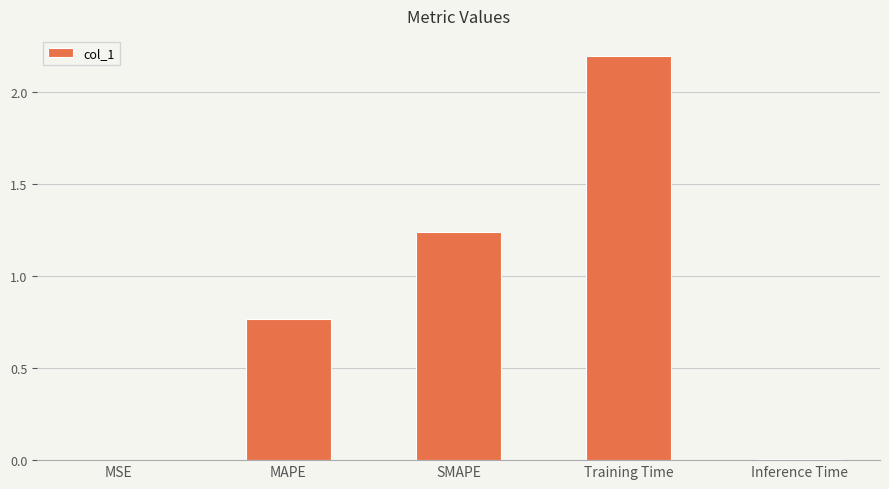

True or false: the data shows 0.0 at MSE.

True